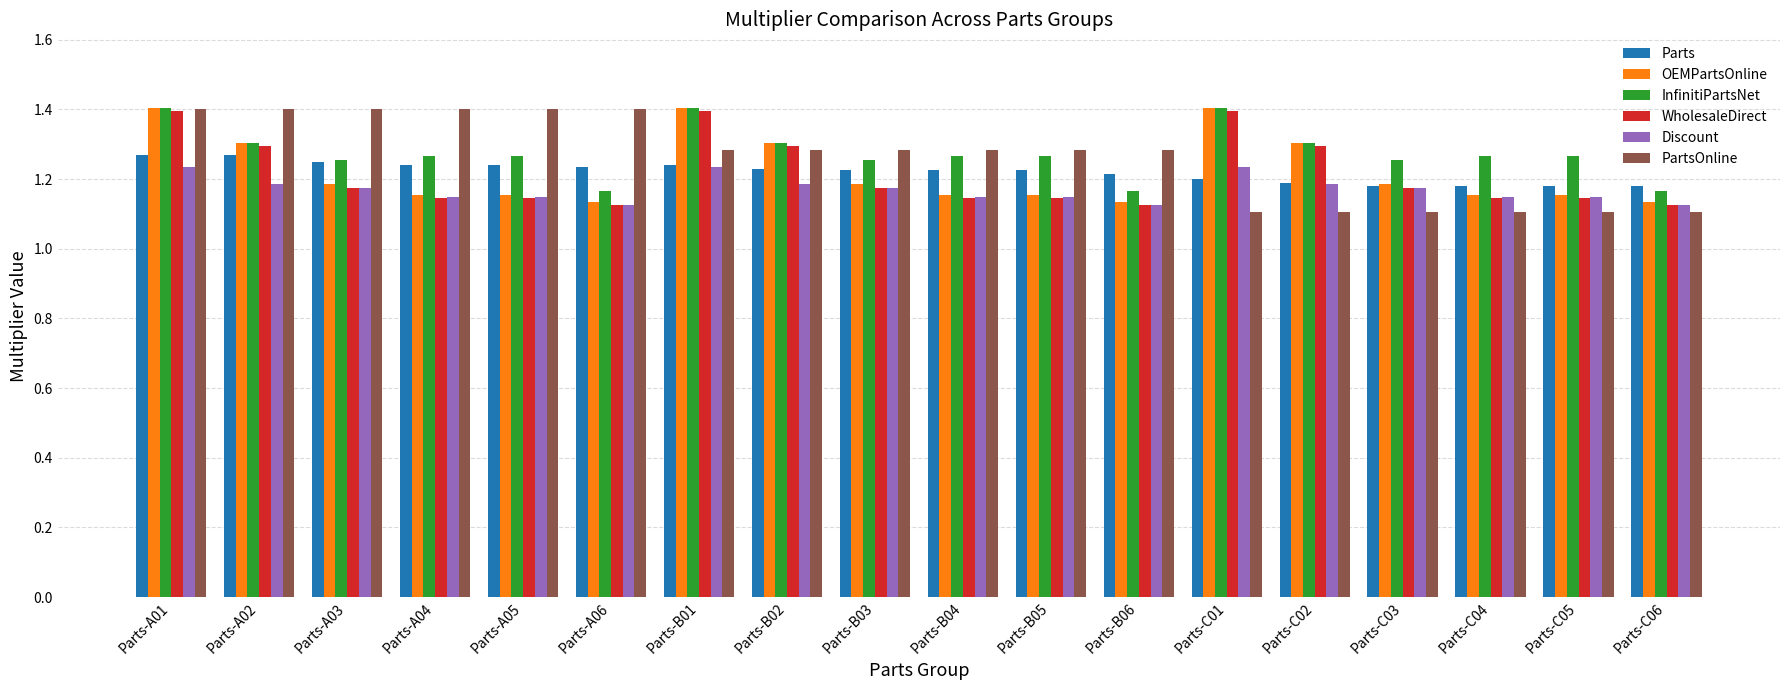

What is the label of the 18th bar from the left?

Parts-C06